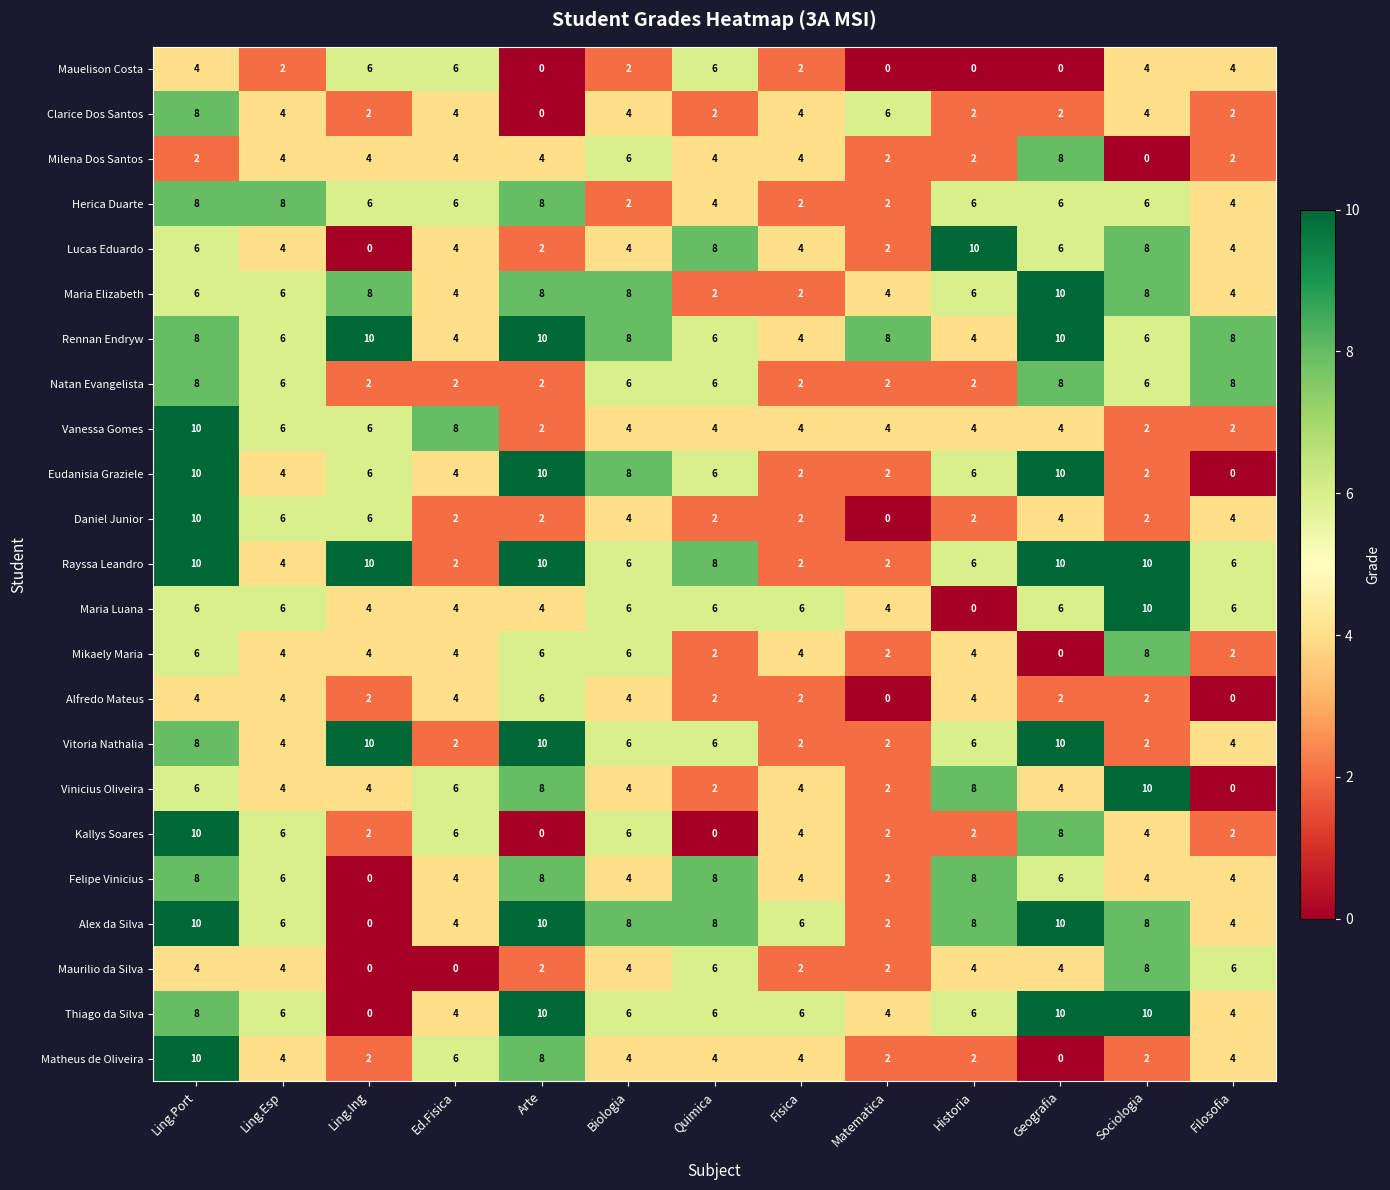

What is the average value of the Clarice Dos Santos series?

3